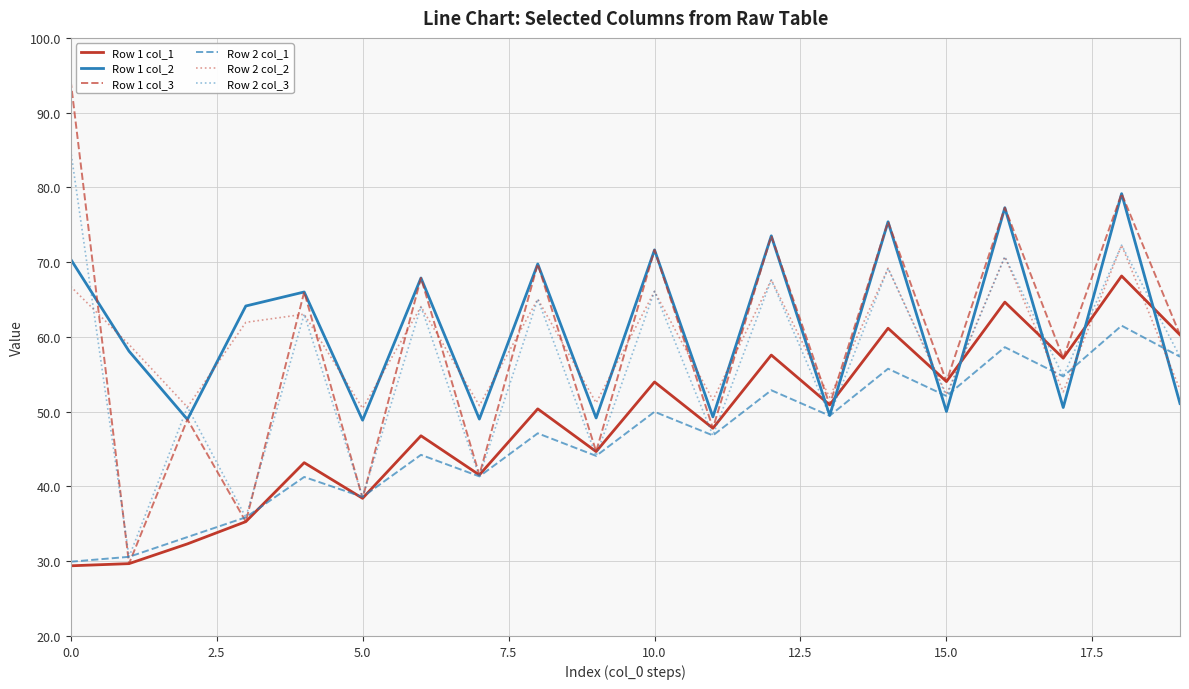

True or false: Row 1 col_3 and Row 2 col_2 cross at least once.

True